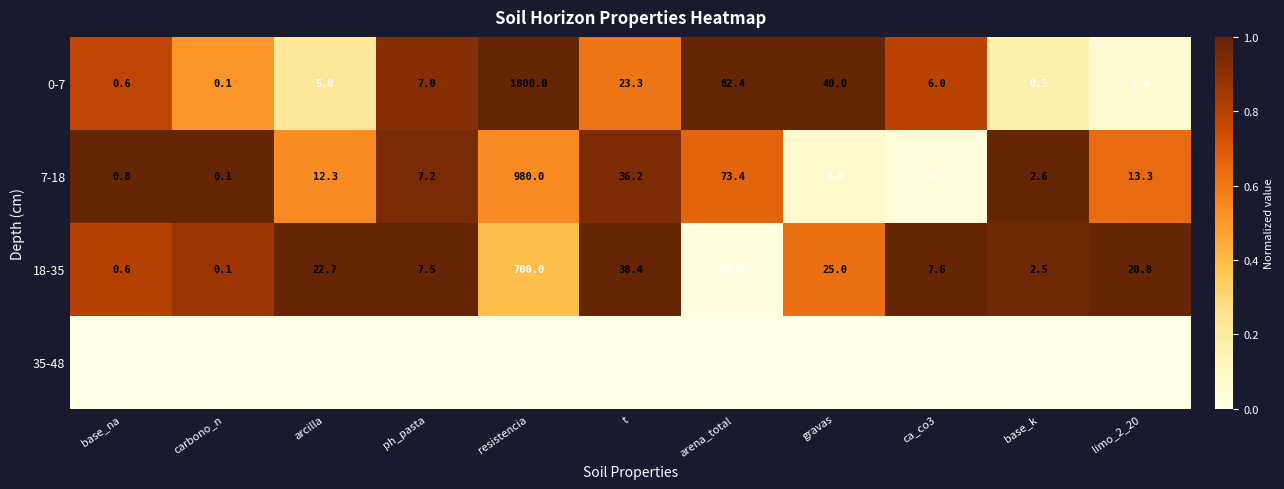

At which category does the chart reach its minimum across all series?

base_na